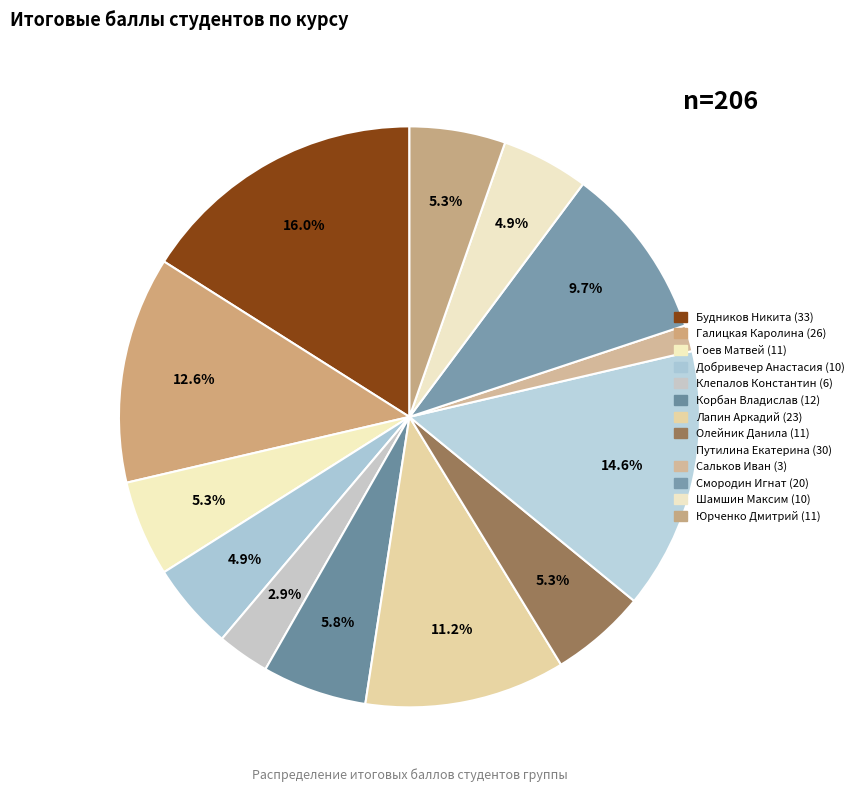

How many segments does this pie chart have?

13